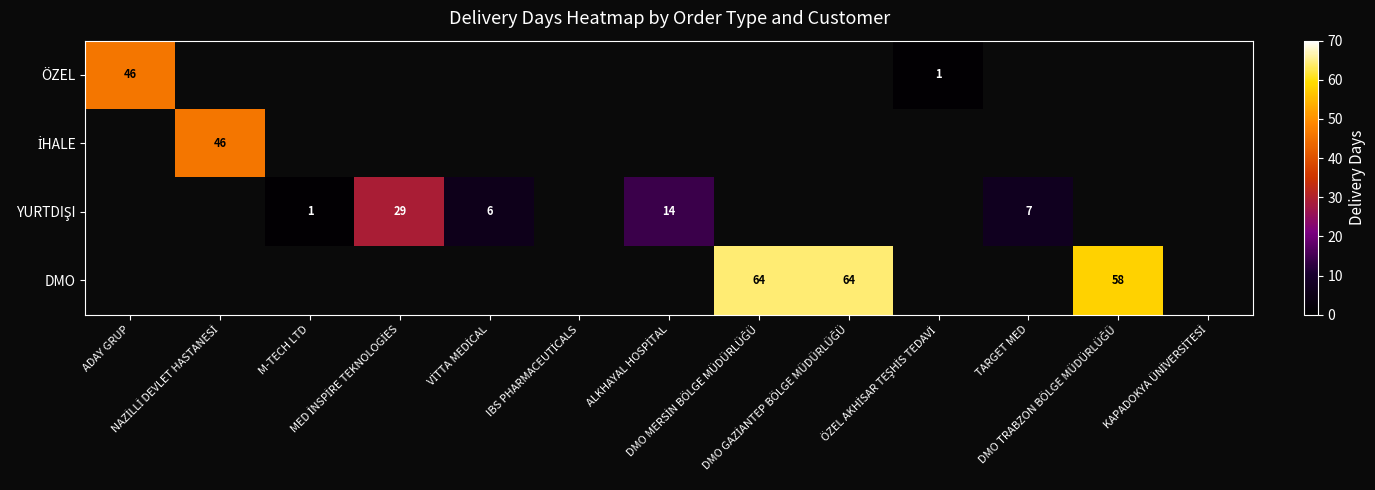

At how many categories does at least one series exceed 31?

5